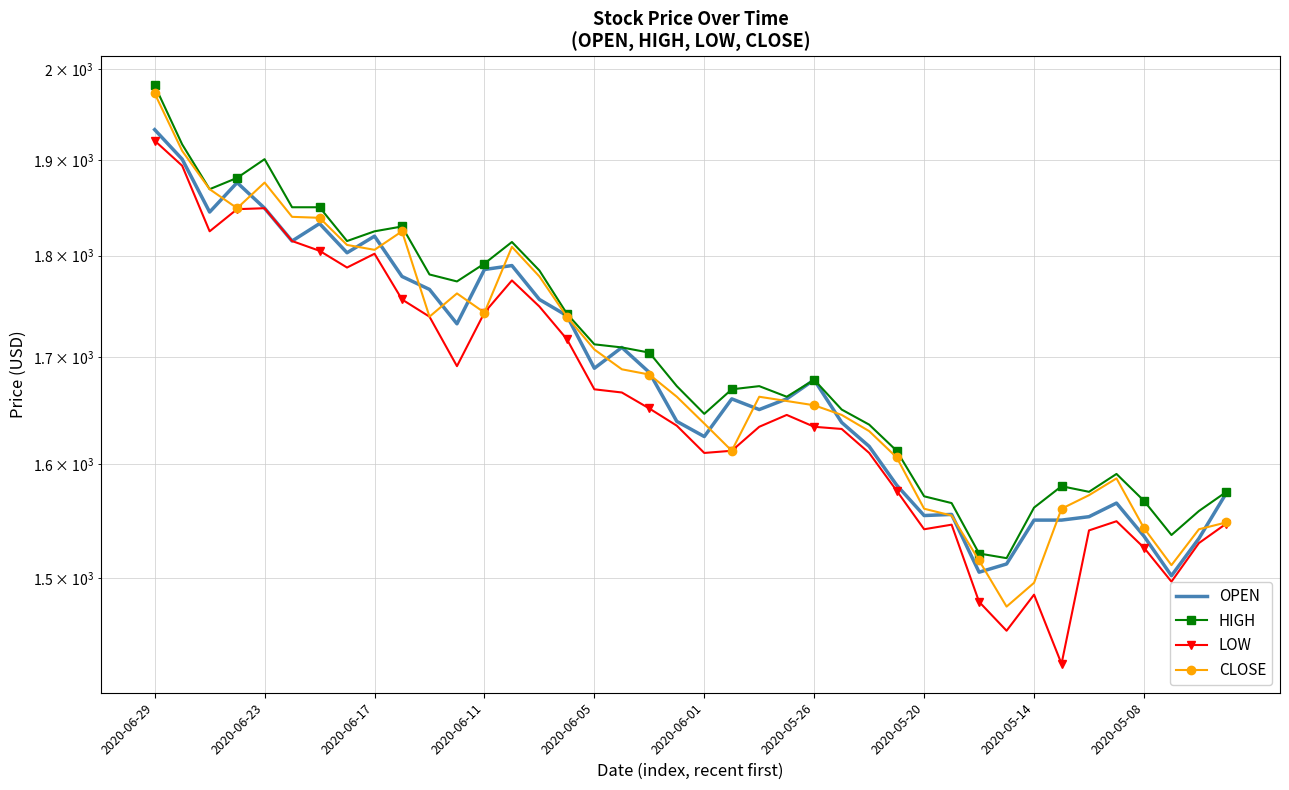

Where does the HIGH series first go above 1678?

2020-06-29